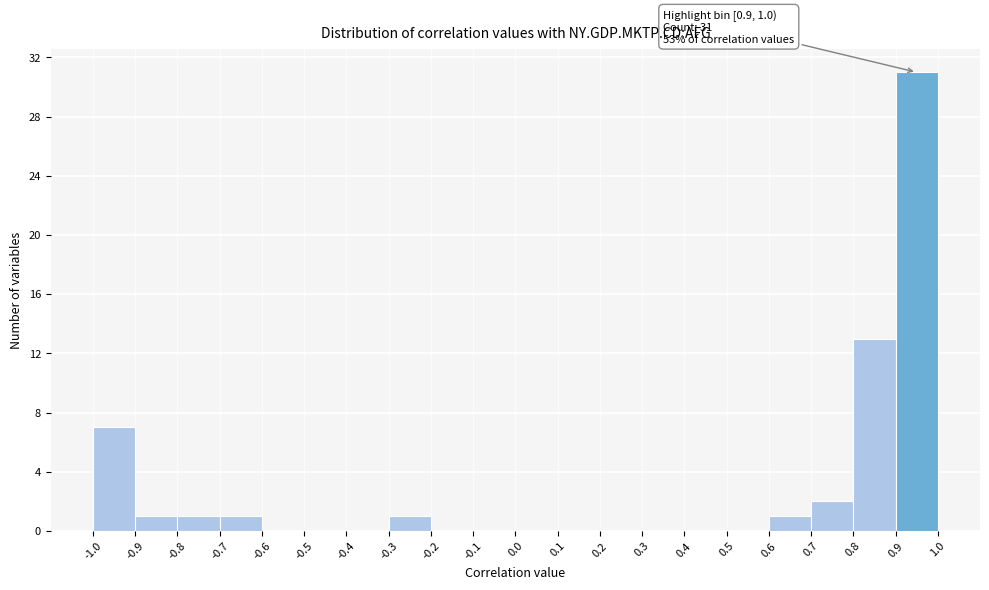

Which range on the x-axis has the tallest bar?

0.9 to 1.0